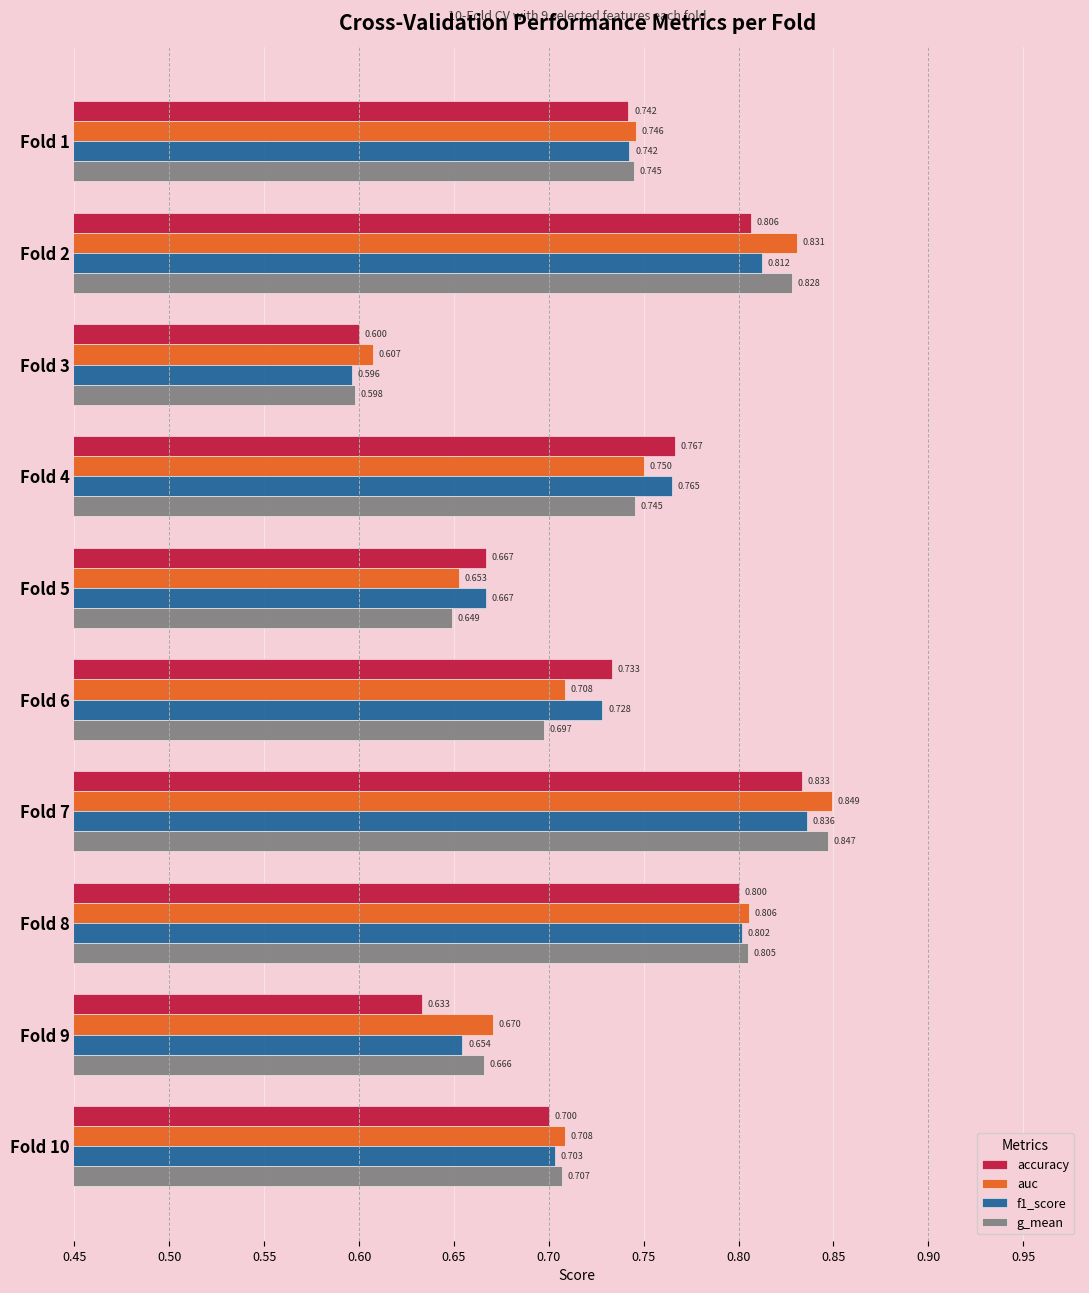

Between Fold 5 and Fold 7, which series saw the biggest shift?

g_mean